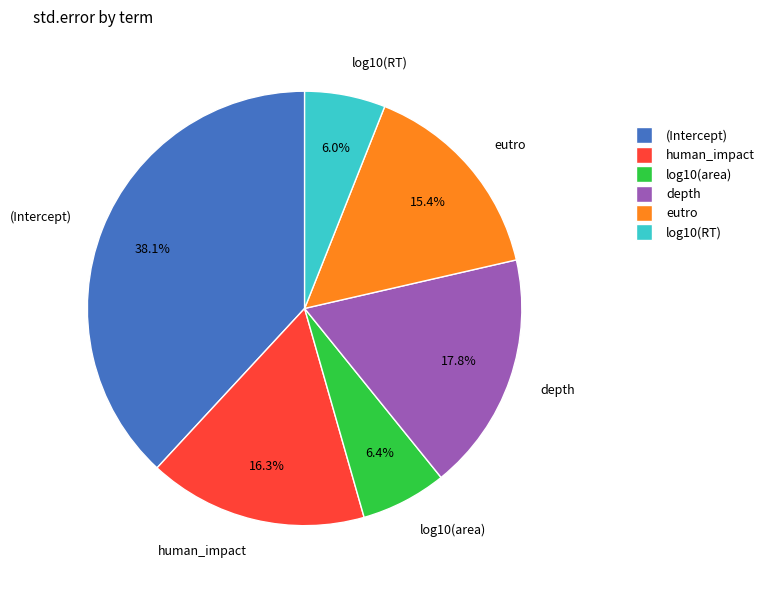

Combined, do eutro and human_impact account for over 50%?

No